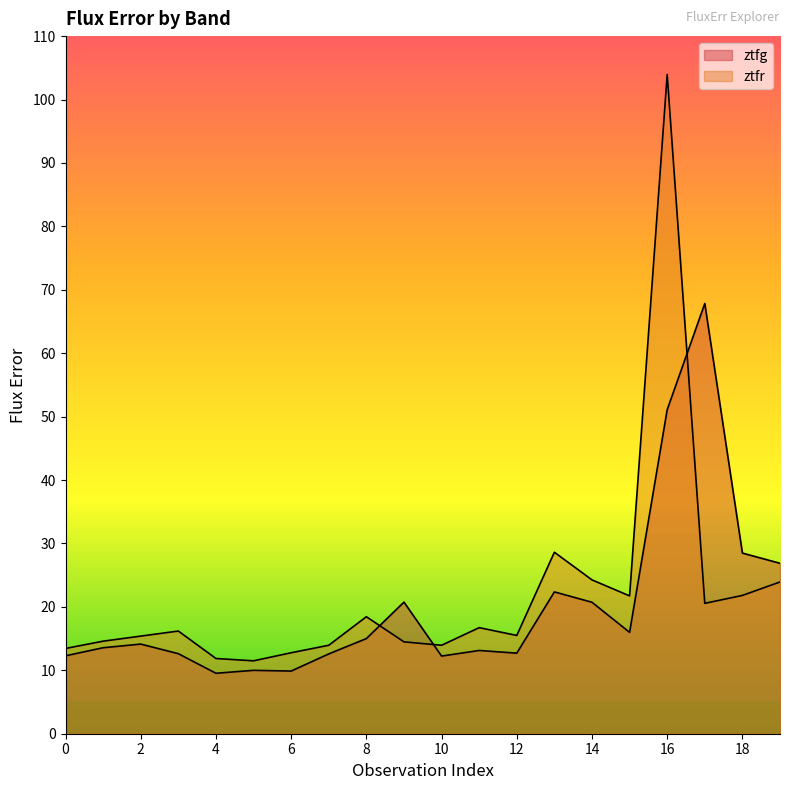

Which series has the largest total across all categories?

ztfr